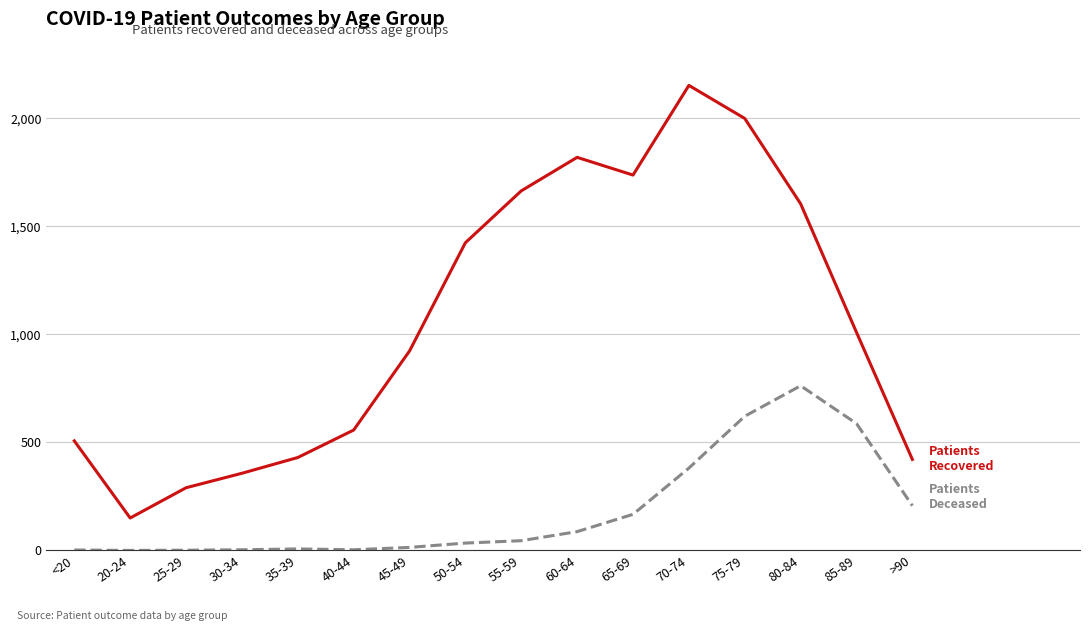

What position from the left is 85-89?

15